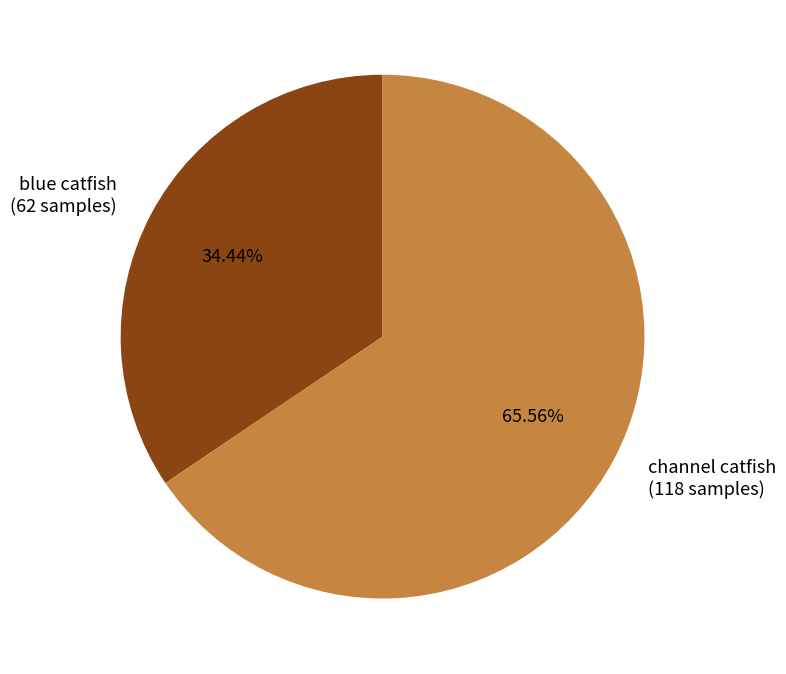

How many slices are in this pie chart?

2